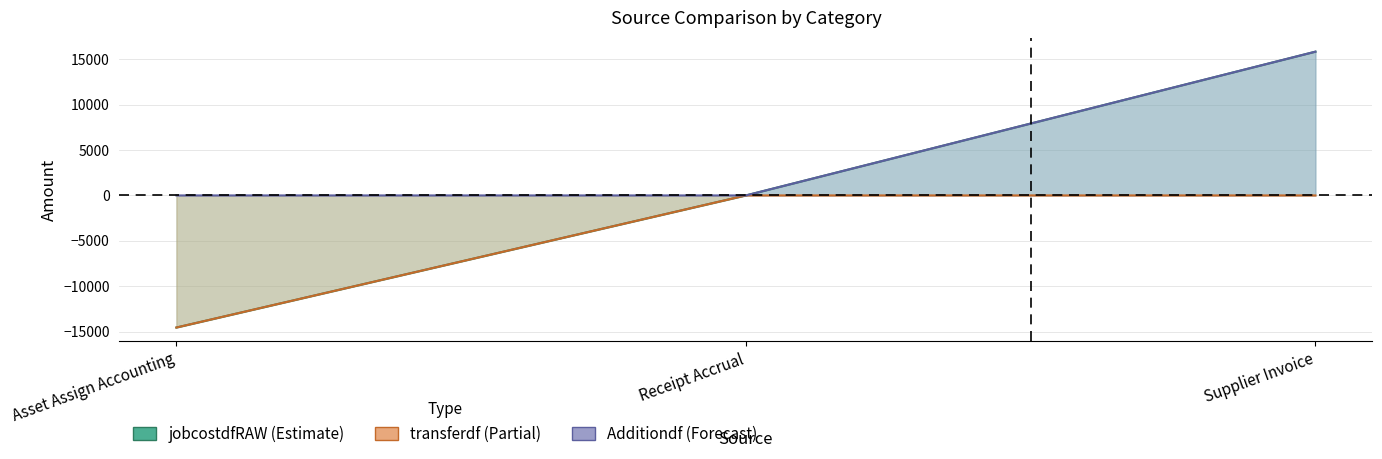

Count the number of categories in the chart.

3